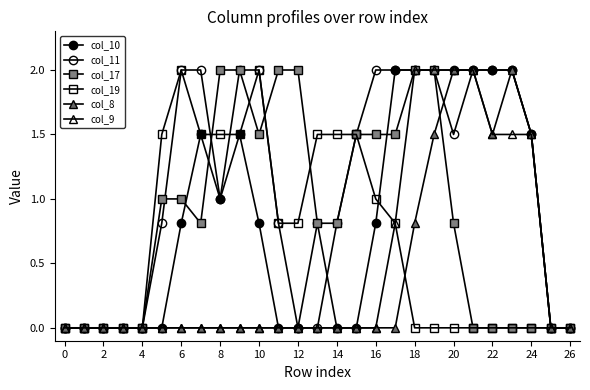

How many lines are shown in the chart?

6